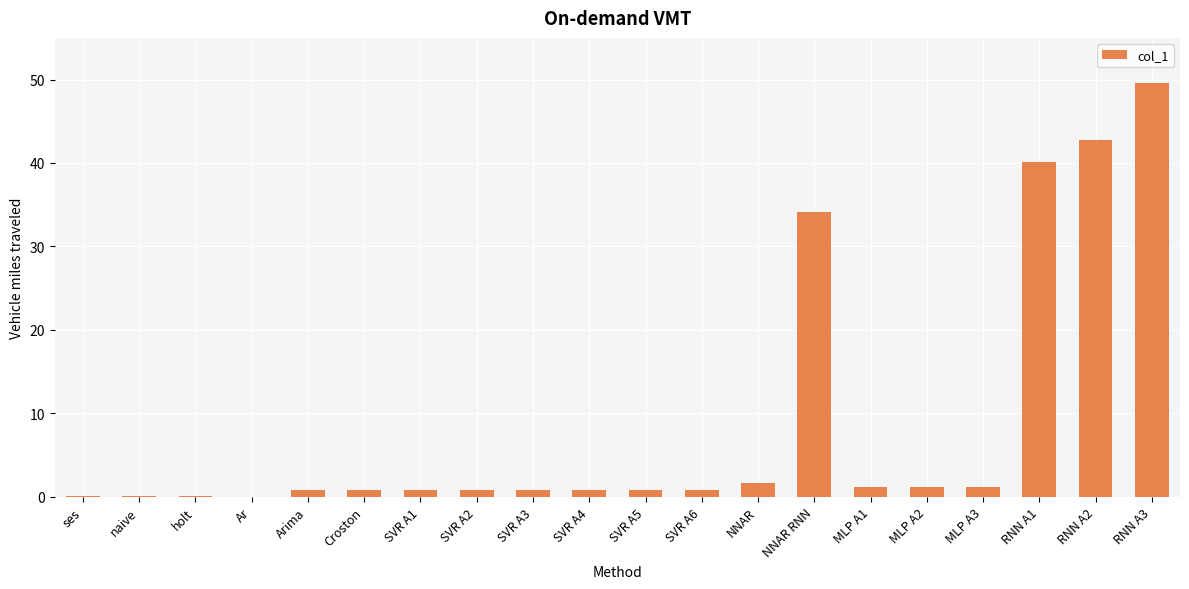

Is it true that the value at RNN A1 is 55.2?

False